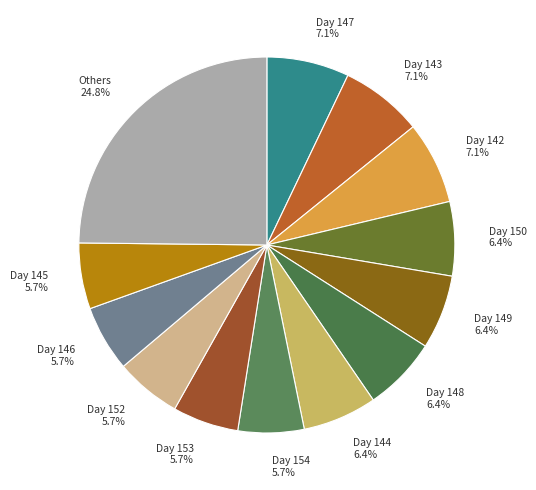

Is 148 the majority of the pie?

No